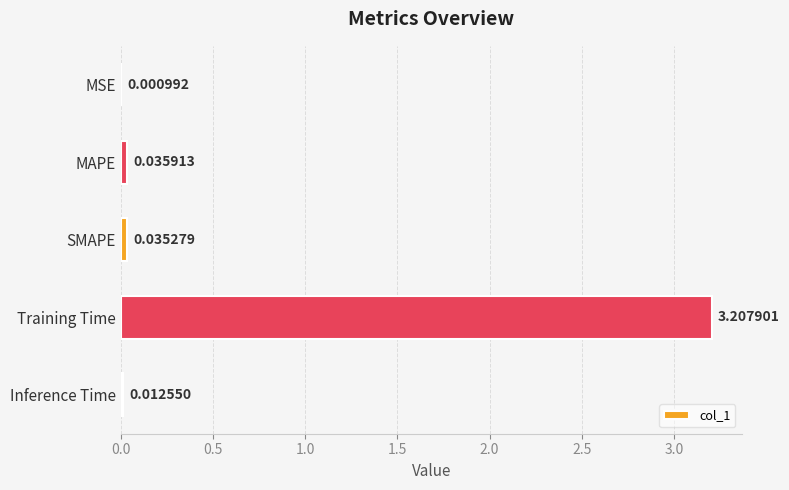

At which category does the chart reach its peak across all series?

Training Time